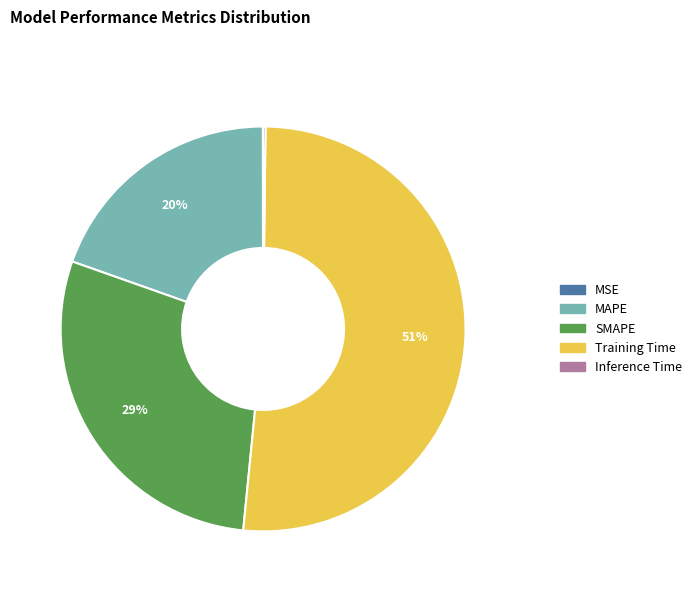

To the nearest percent, what is the average slice percentage?

20%